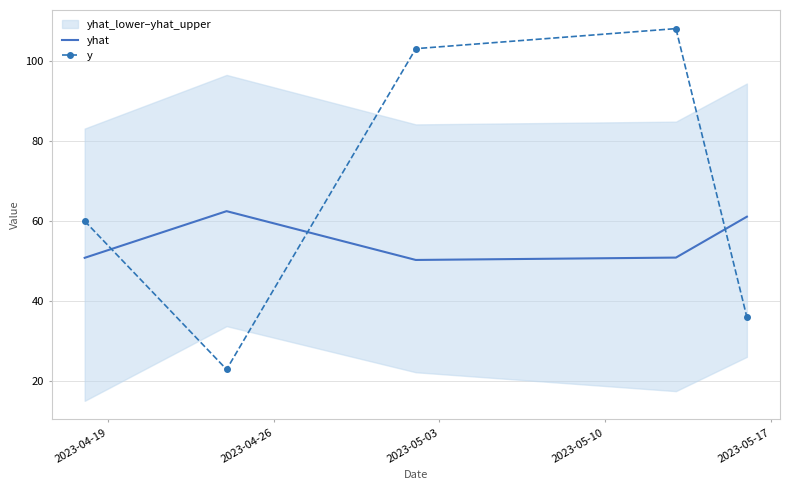

True or false: y and yhat cross at least once.

True